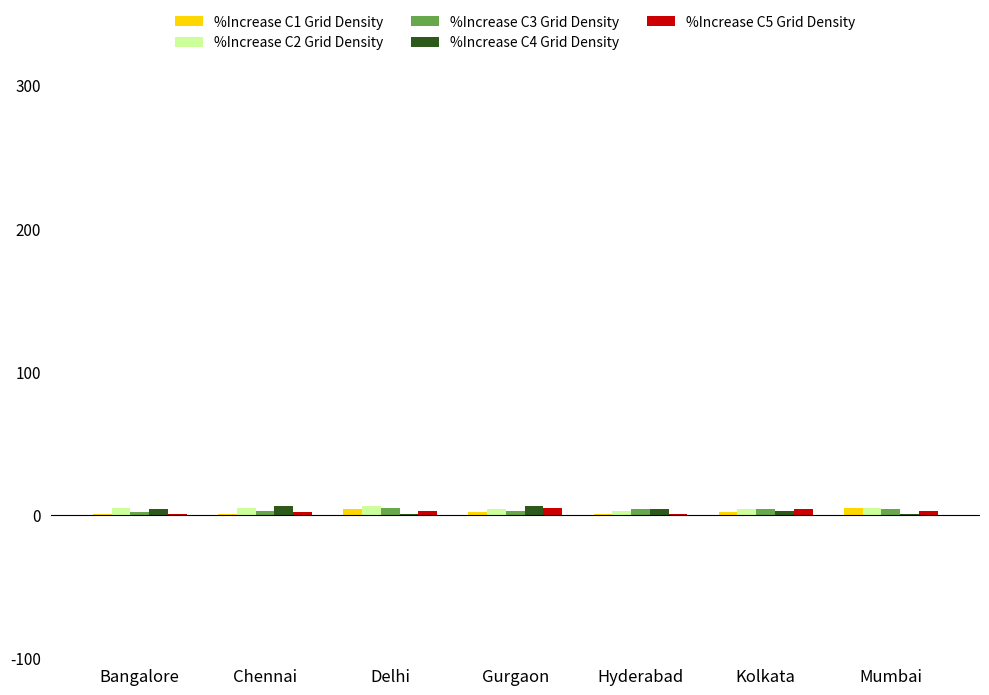

What is the label of the 5th bar from the left?

Hyderabad